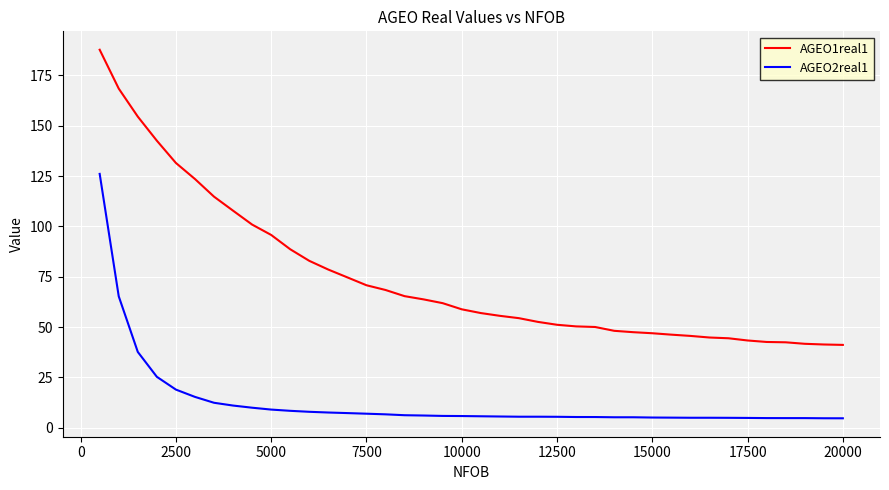

Which series has the largest range (max minus min)?

AGEO1real1